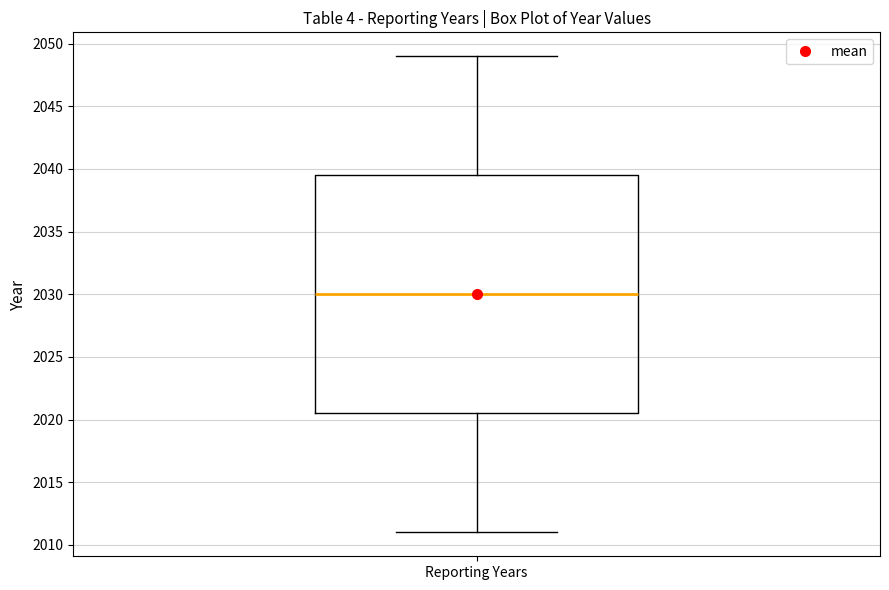

Where does the median line of the box for Reporting Years sit on the y-axis? The values are not printed on the chart, so give them approximately, as read against the axis.

2030.0